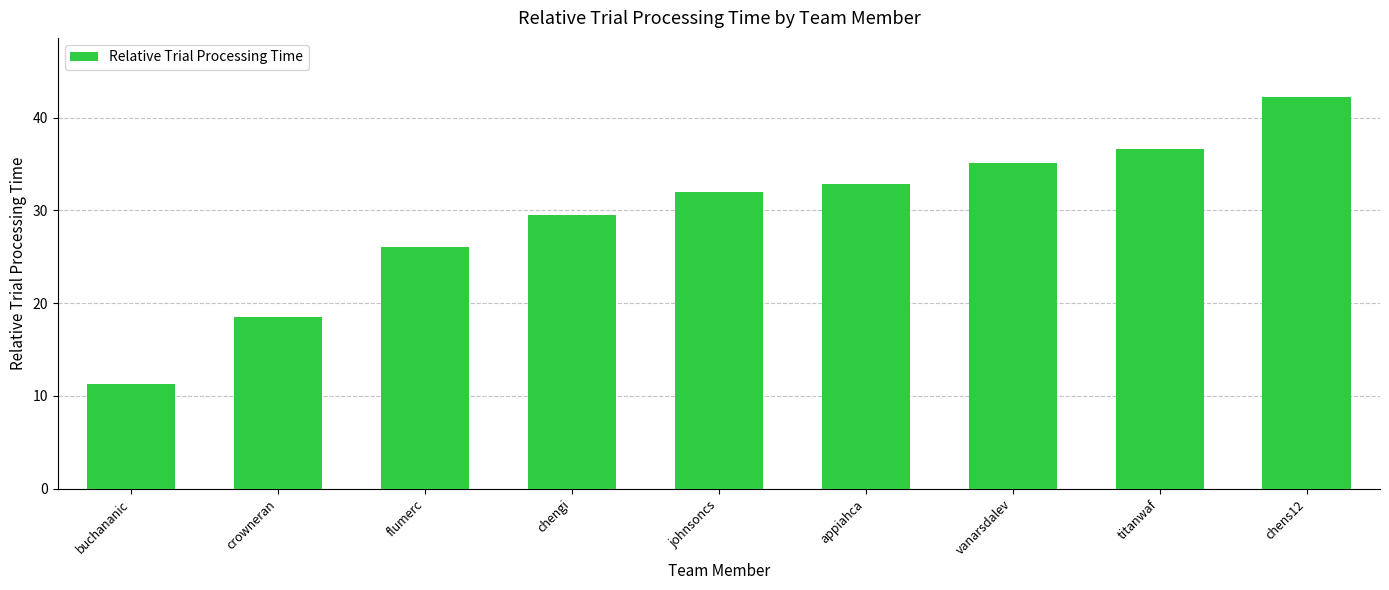

Which has a higher value, flumerc or johnsoncs?

johnsoncs